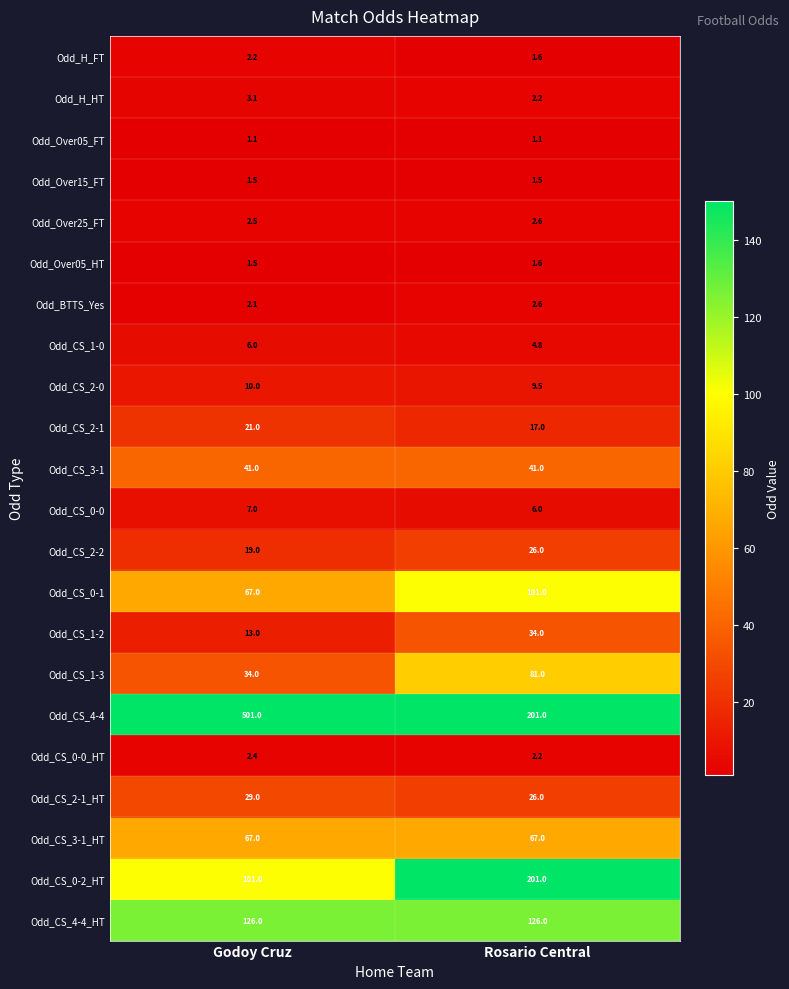

What is the smallest value displayed?

1.1